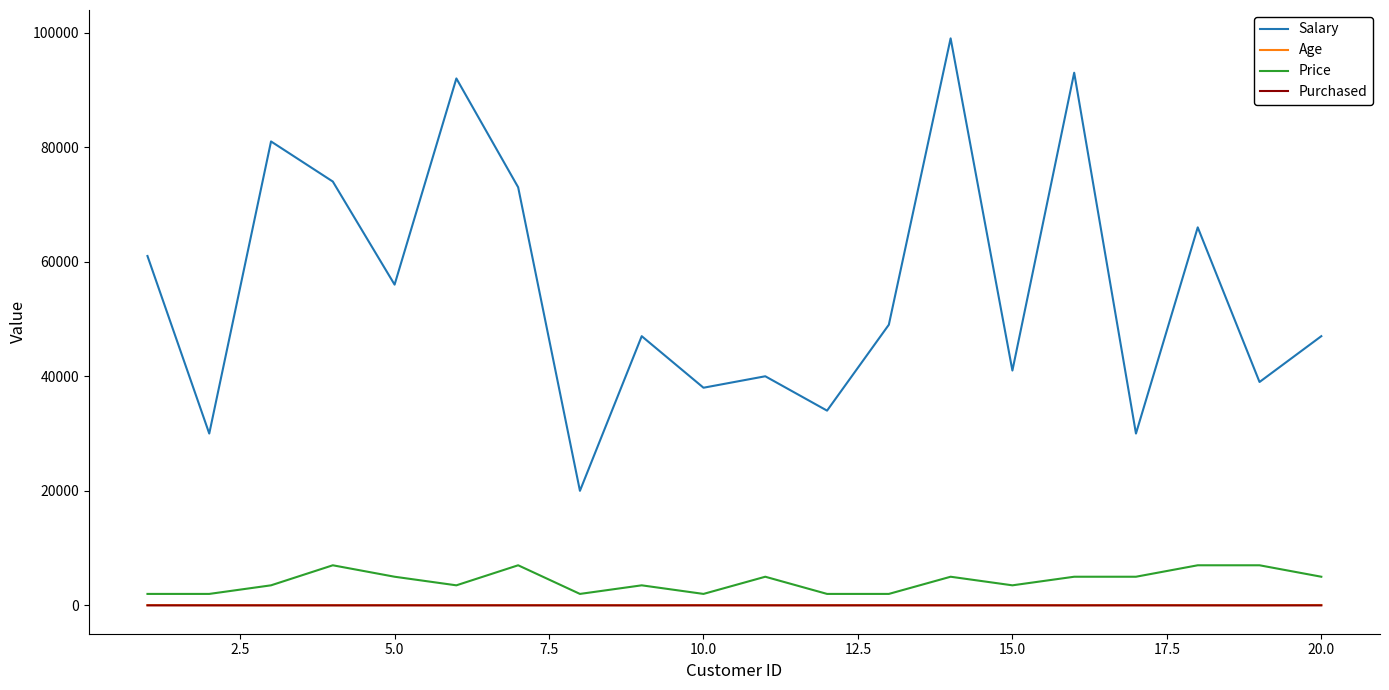

What is the difference between the second highest and second lowest values in the Salary series?

63000